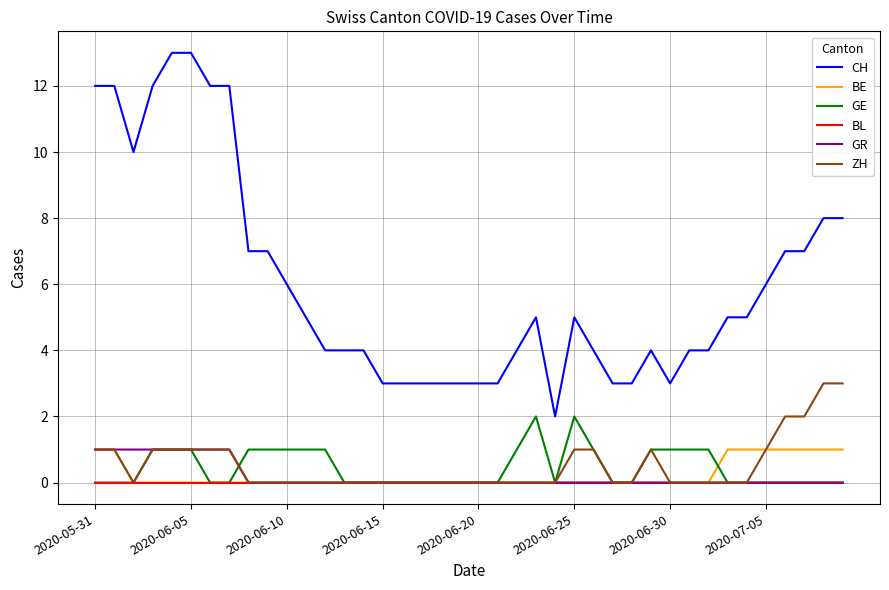

True or false: GR and CH cross at least once.

False